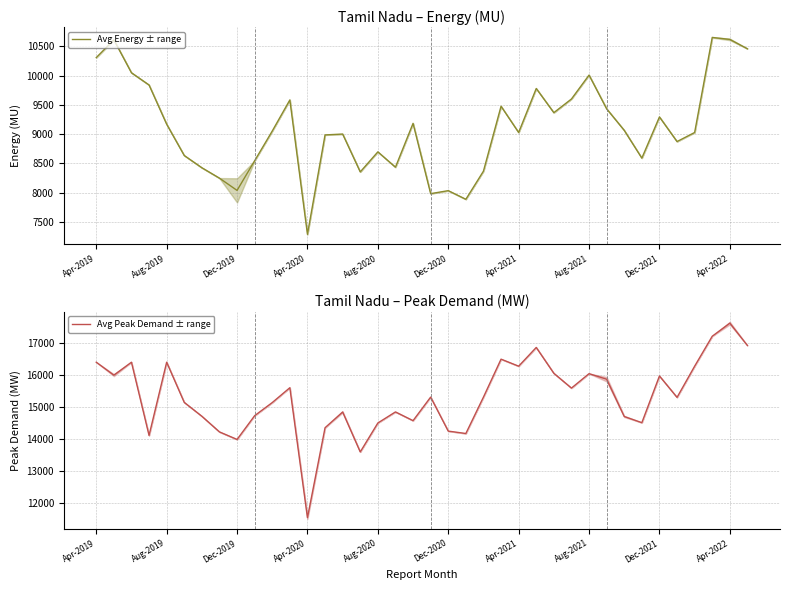

How many series are shown in this chart?

2